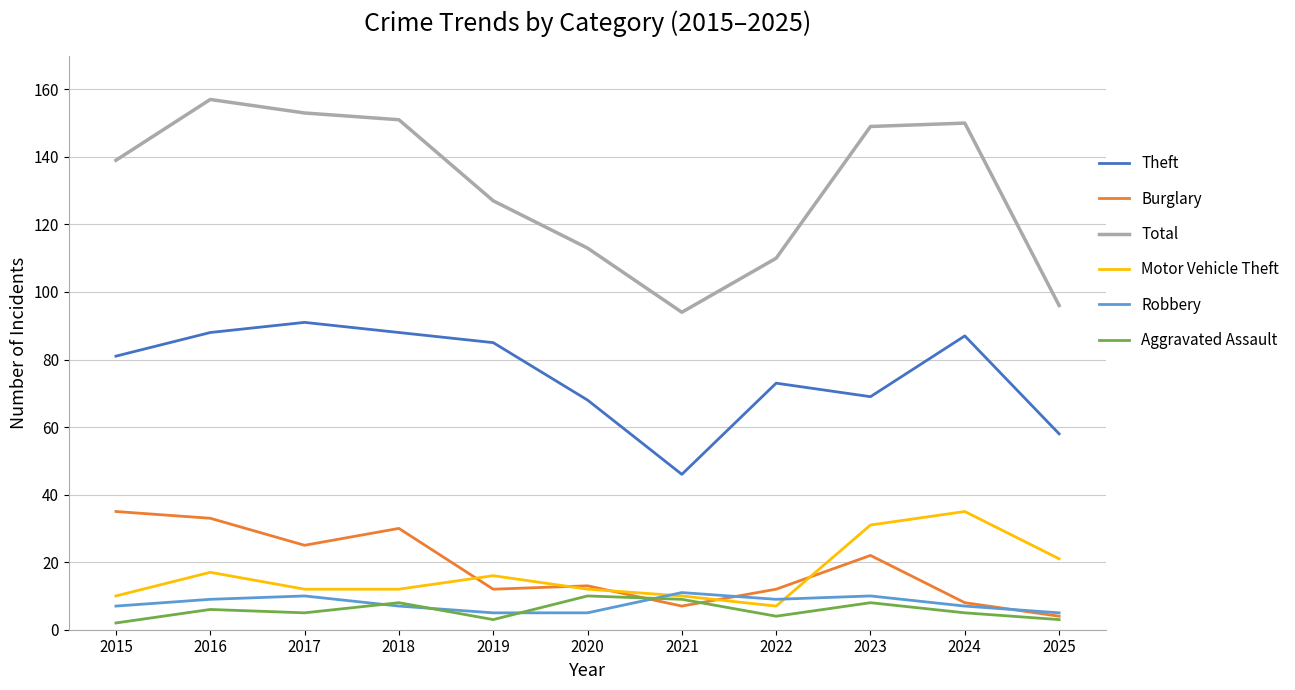

Which series has the largest total across all categories?

Total